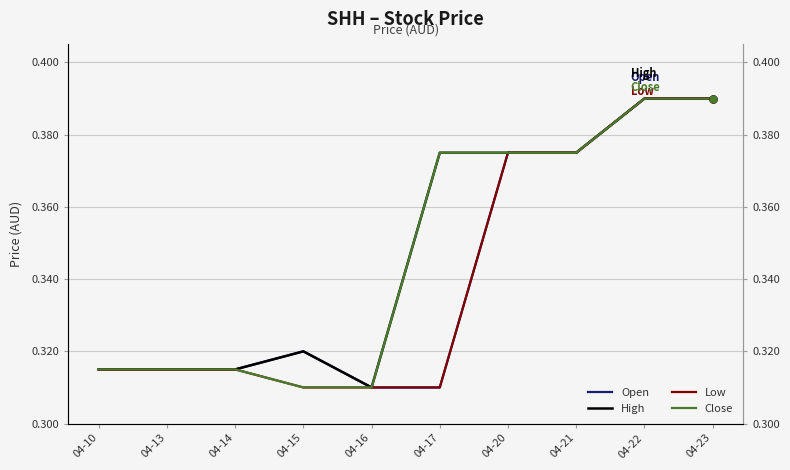

List the series in order of their peak value, highest first.

Open, High, Low, Close